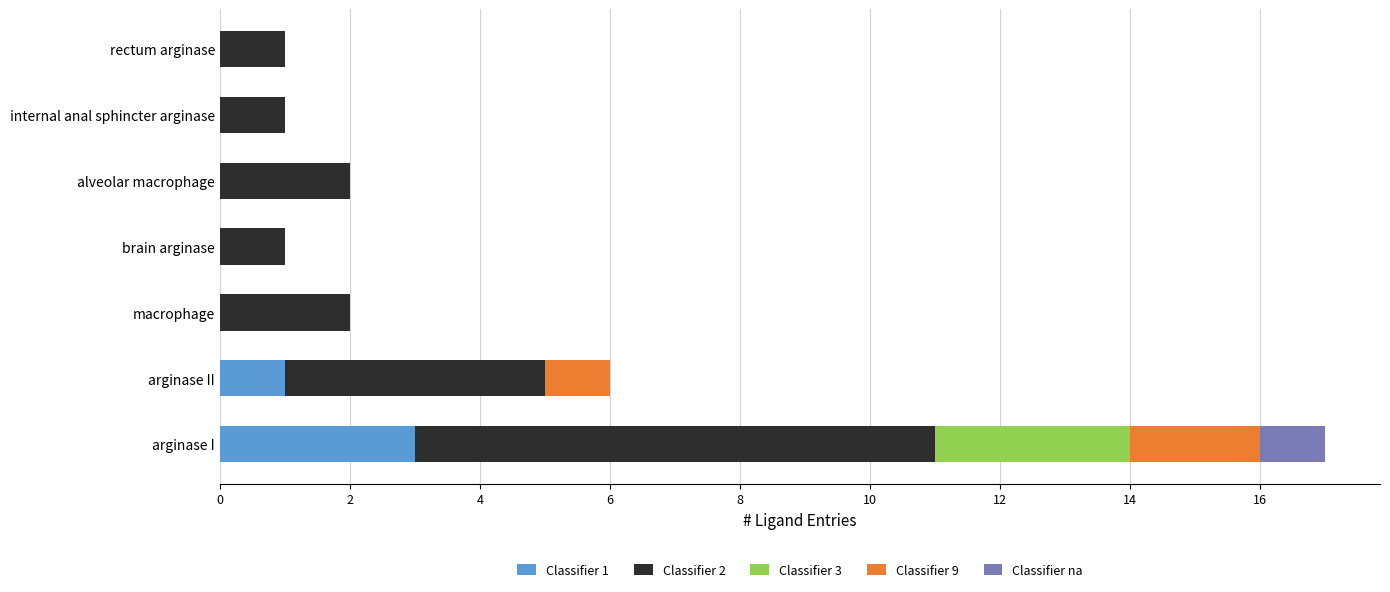

At which category is the sum across all series the highest?

arginase I